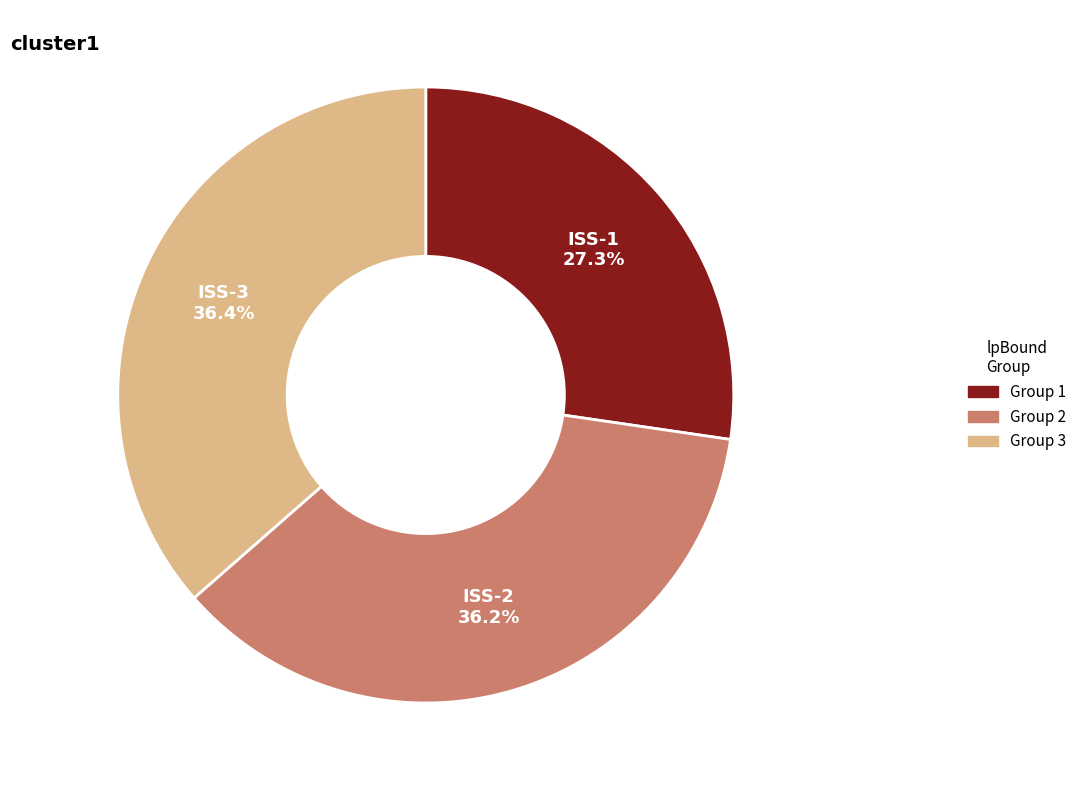

Is there any slice that represents more than half of the pie?

No